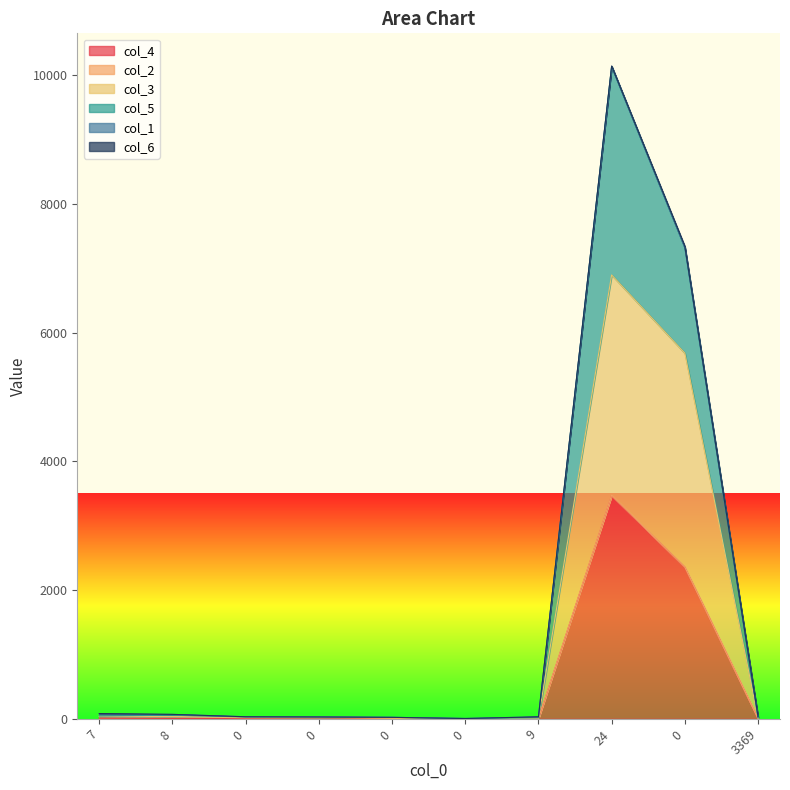

The col_4 series shows 0 at 0. True or false?

True